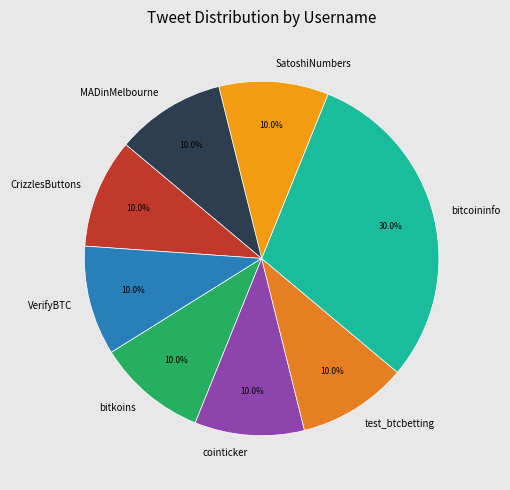

True or false: CrizzlesButtons accounts for 18% of the total.

False